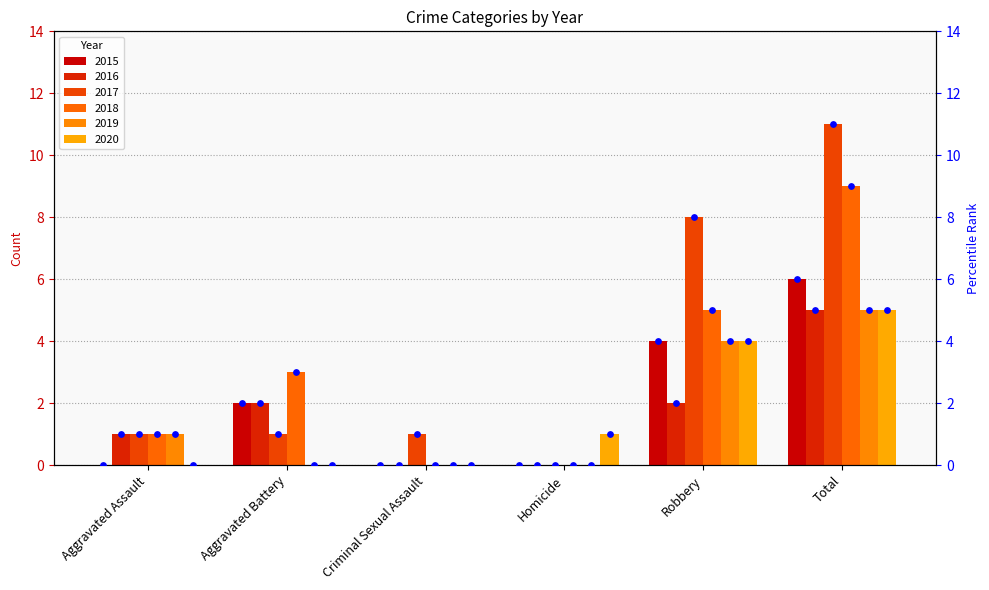

At how many categories does at least one series exceed 6?

2